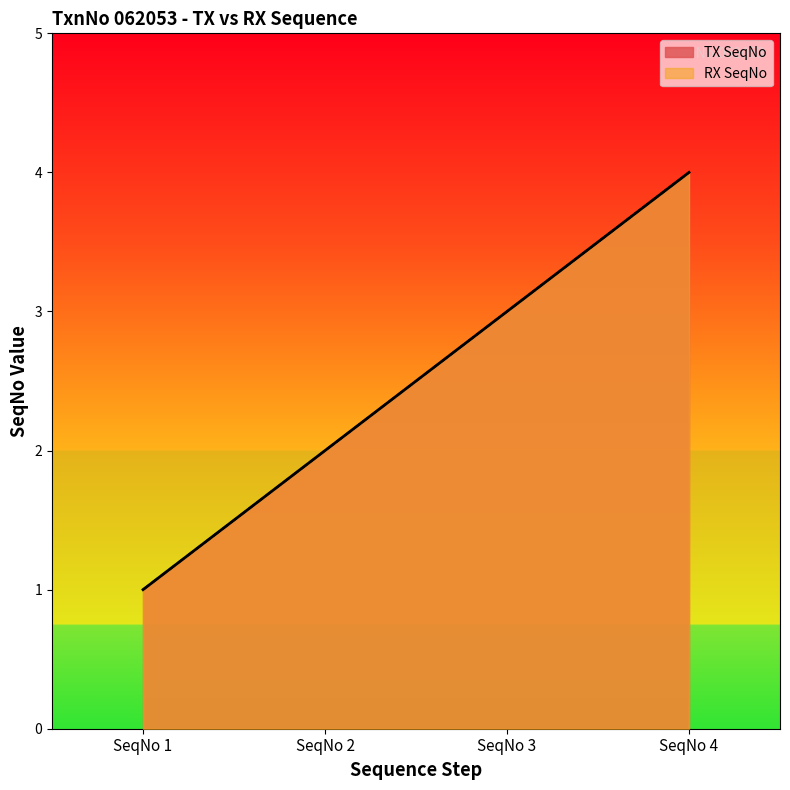

At which label is TX SeqNo closest to 2?

SeqNo 2